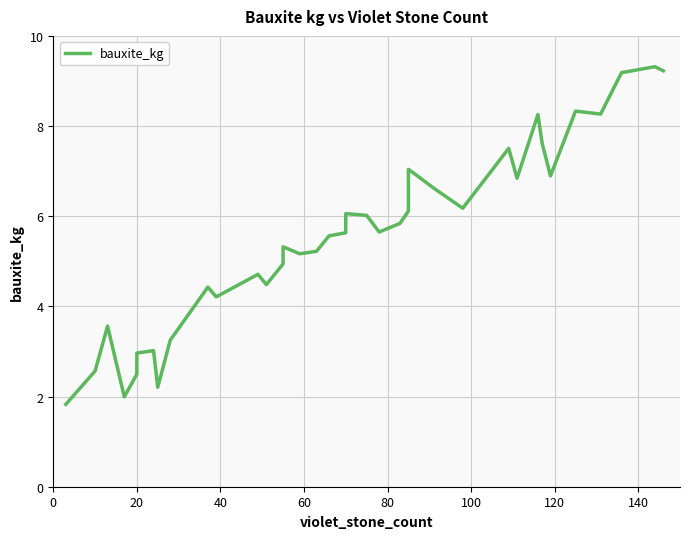

Is it true that the value at 60 is 2.7?

False